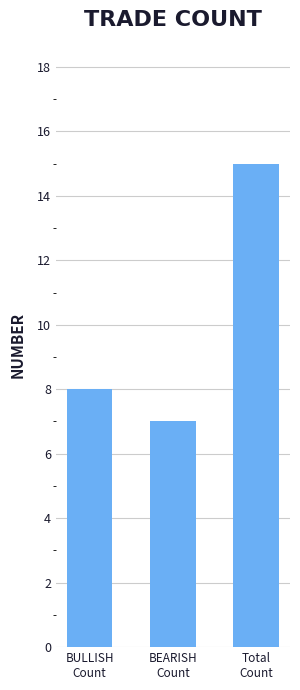

Reading left to right, what are all the values shown in this chart?

8	7	15